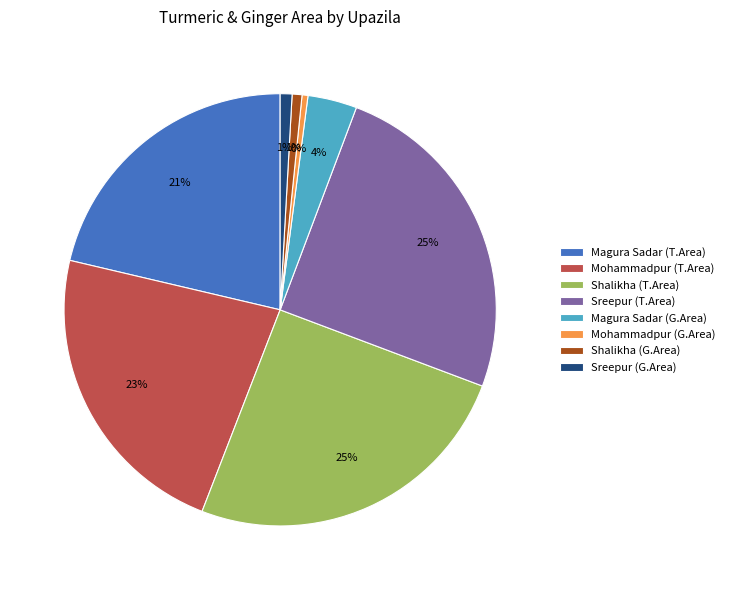

Between Mohammadpur (G.Area) and Magura Sadar (T.Area), which is larger?

Magura Sadar (T.Area)